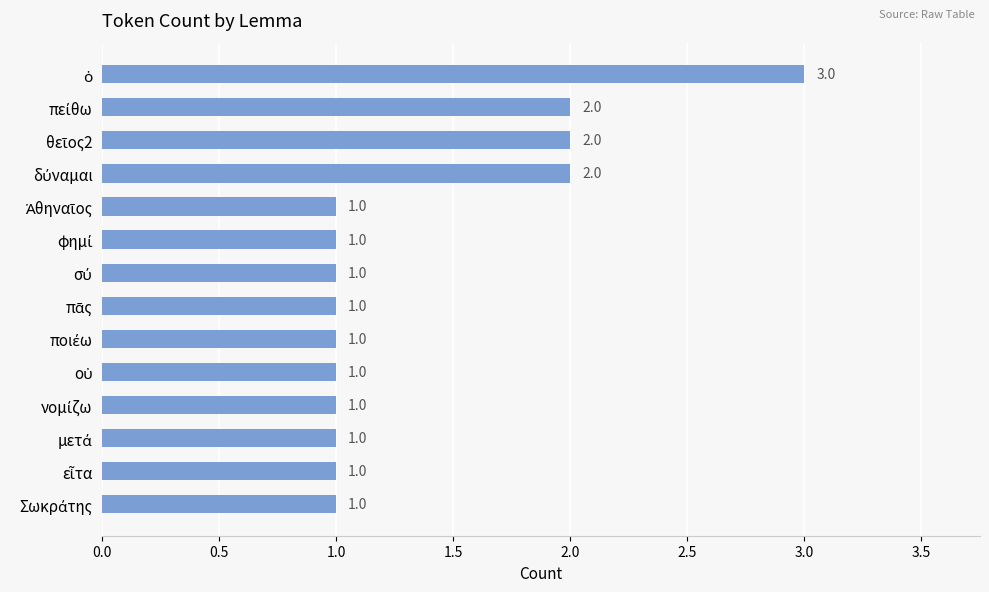

Count the number of categories in the chart.

14